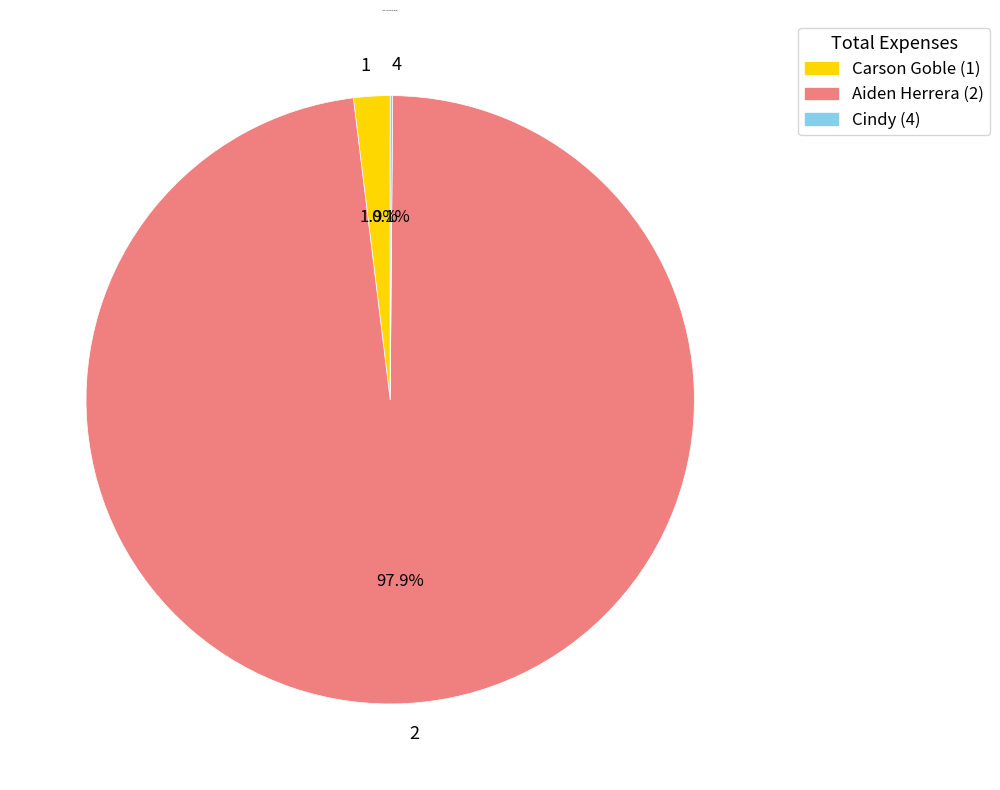

Which category accounts for the majority?

2